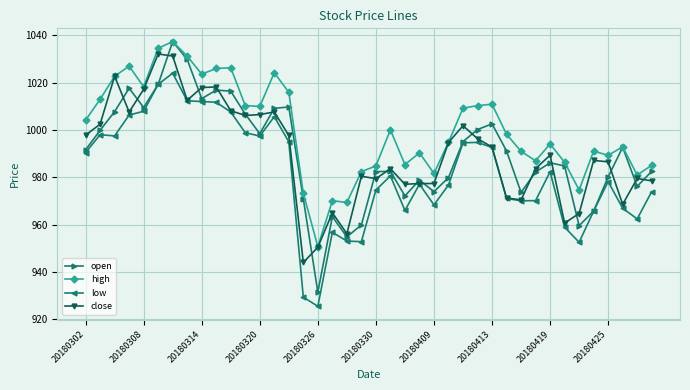

True or false: close has more than 2 interior local peaks.

True